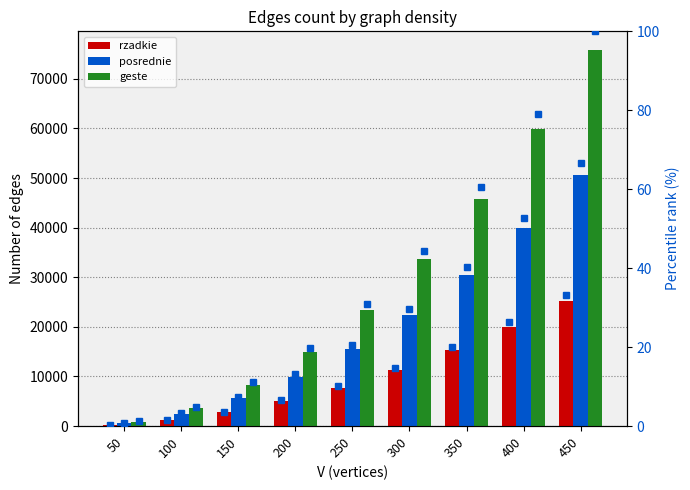

At 50, list the series in order from largest to smallest.

geste, posrednie, rzadkie, geste pct, posrednie pct, rzadkie pct